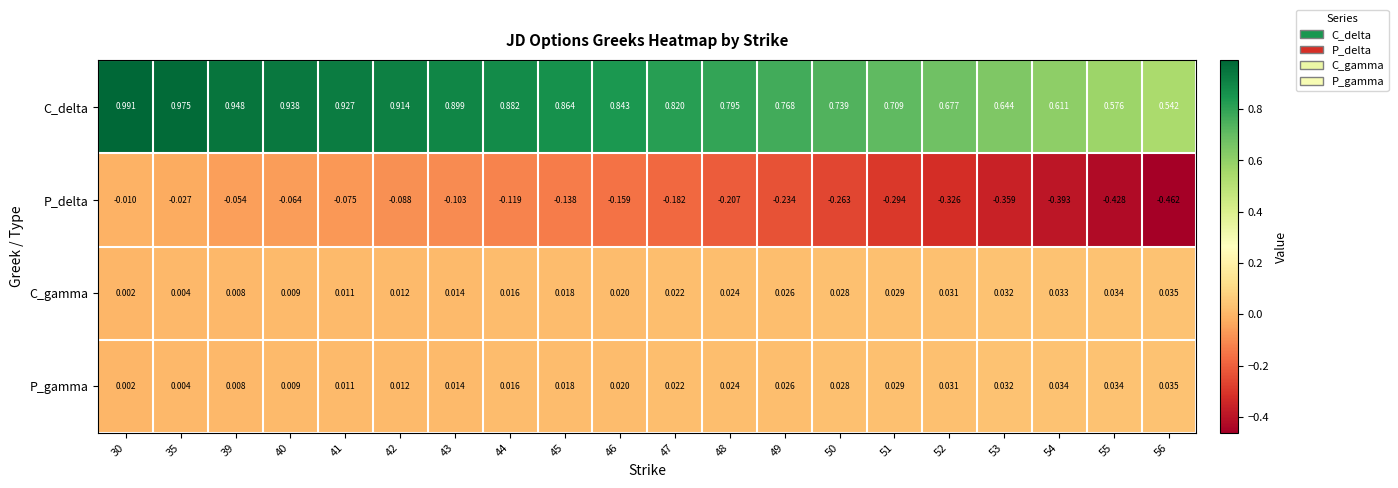

Which series has the largest total across all categories?

C_delta